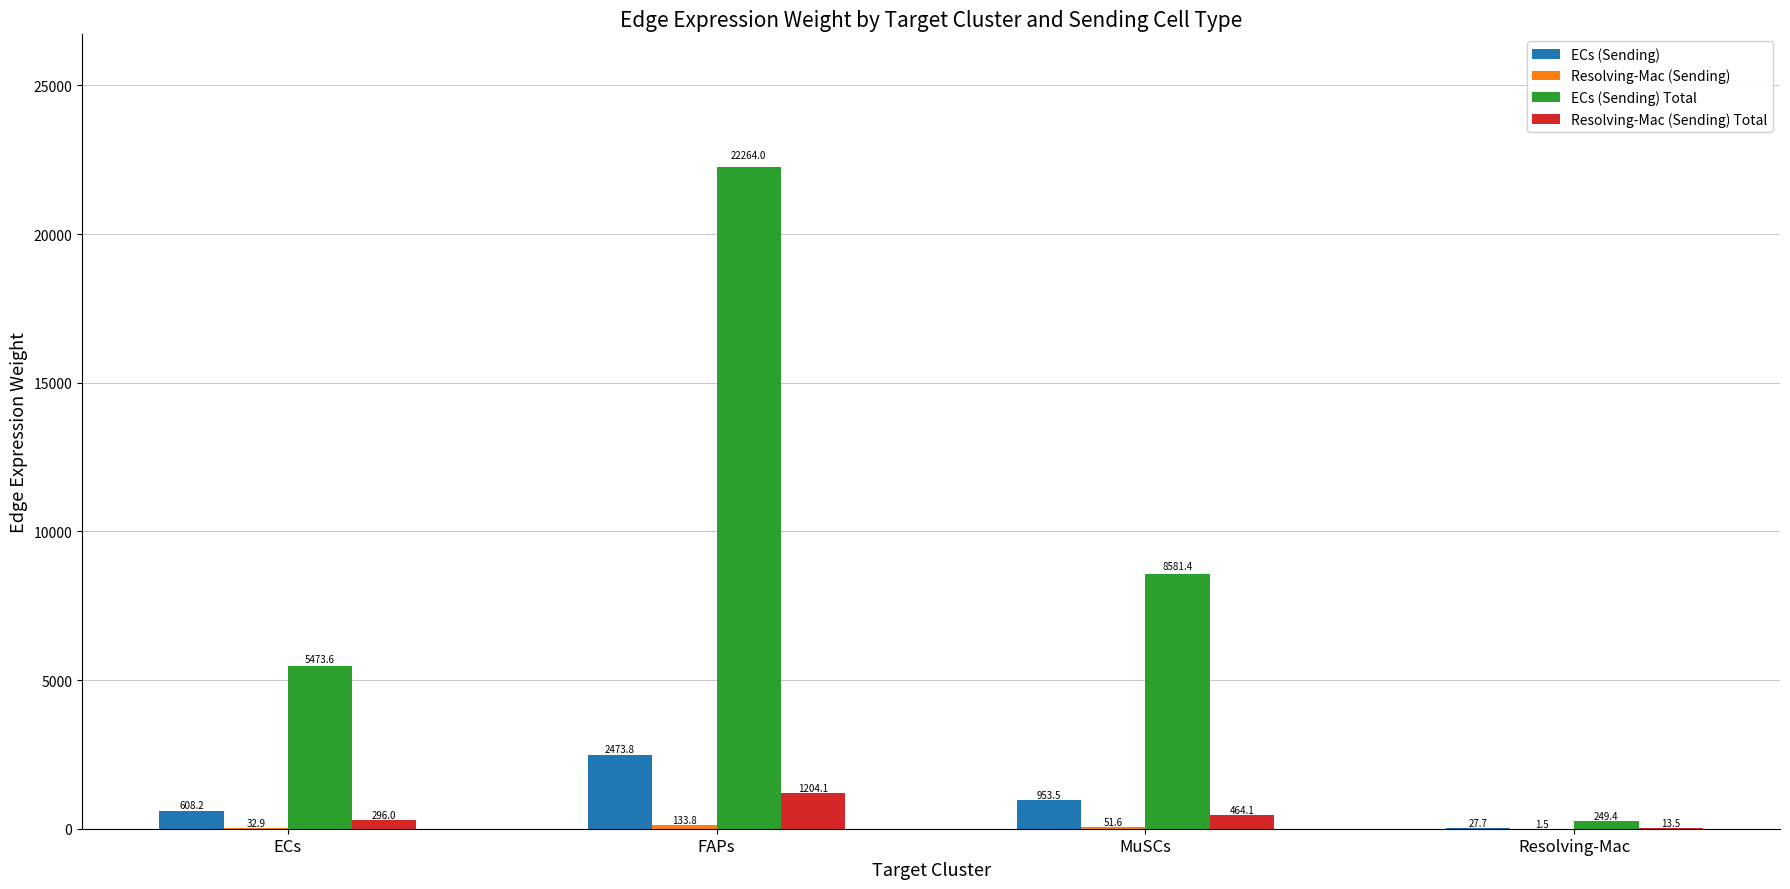

The ECs (Sending) Total series shows 5473.6 at ECs. True or false?

True